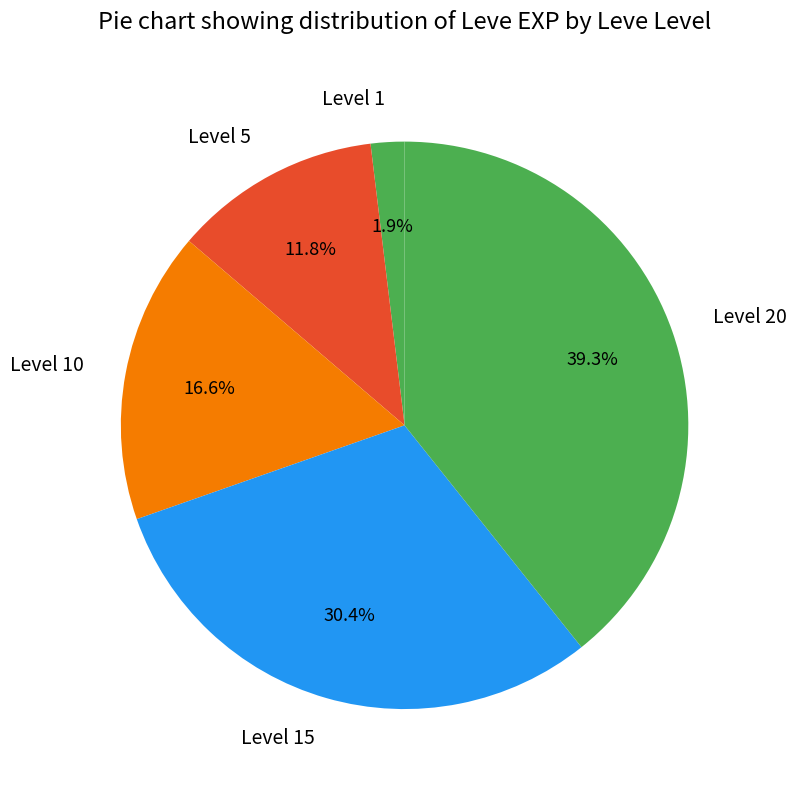

Rank the categories by value from lowest to highest.

Level 1, Level 5, Level 10, Level 15, Level 20